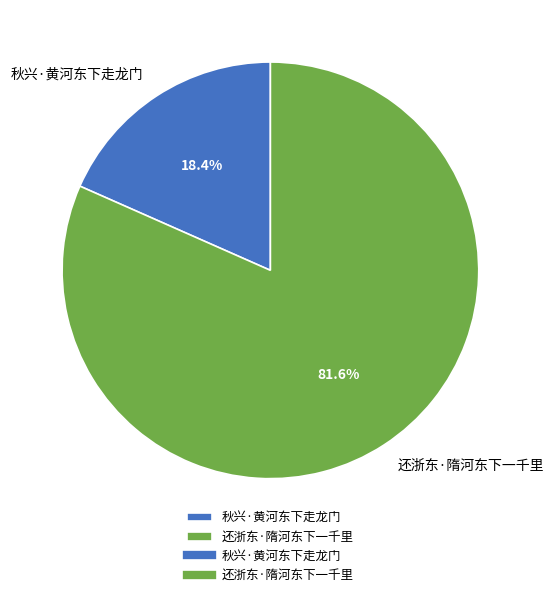

Which category has the biggest portion of the pie?

还浙东·隋河东下一千里